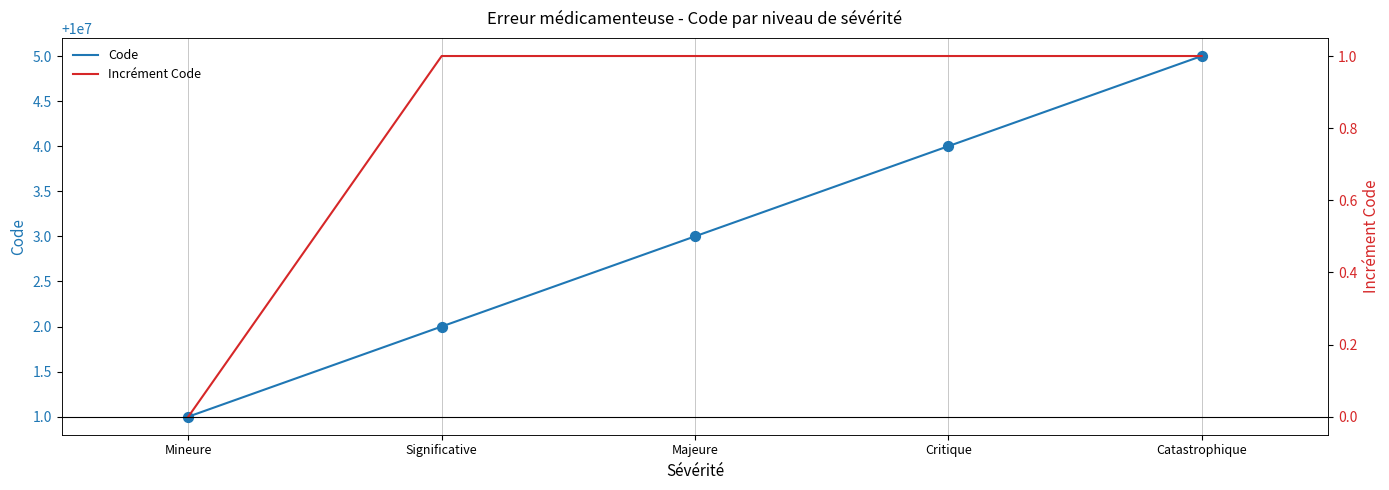

Which series has the largest total across all categories?

Code